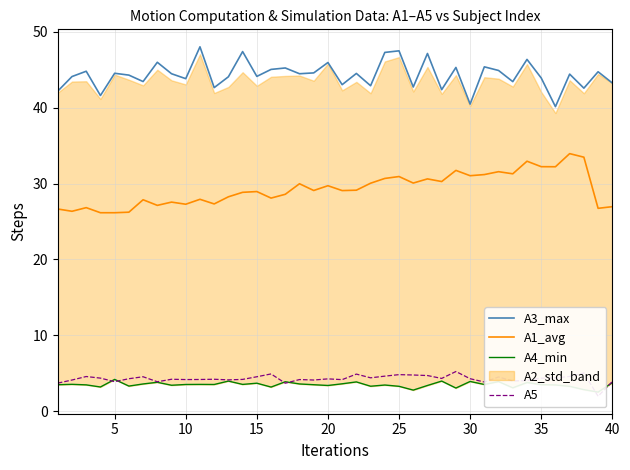

True or false: A3_max and A1_avg cross at least once.

False